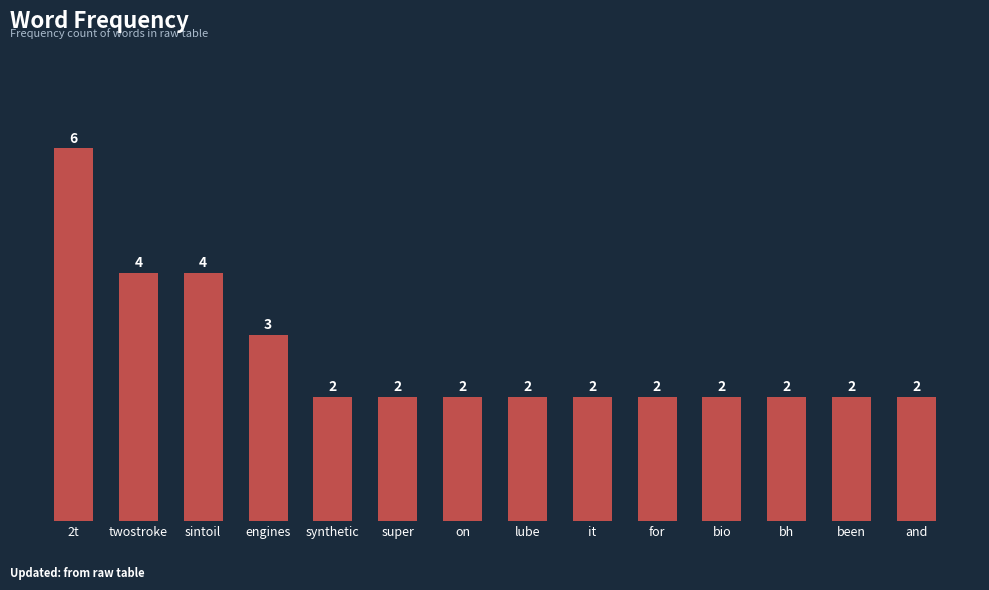

What is the ratio of the value at bh to the value at sintoil?

0.5